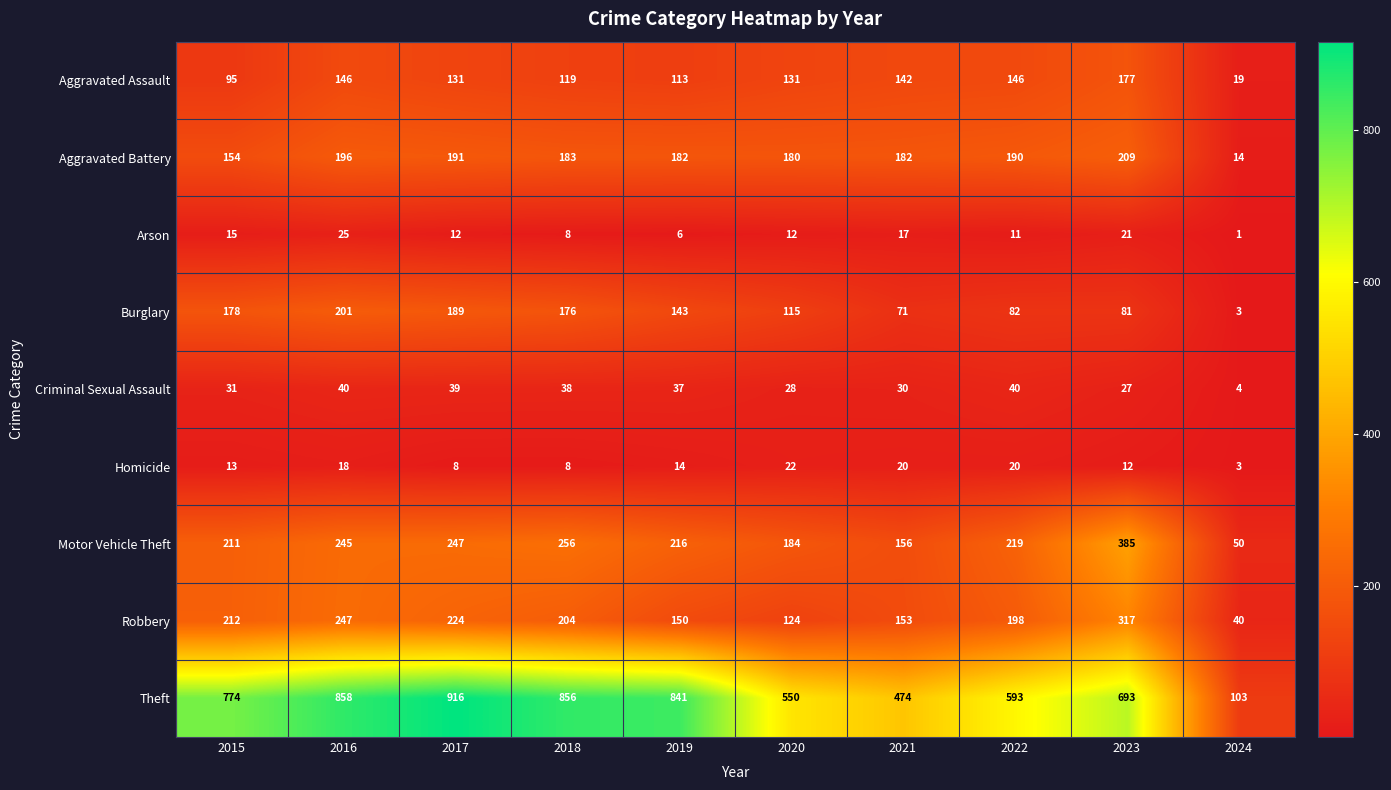

At how many categories does at least one series exceed 355?

9